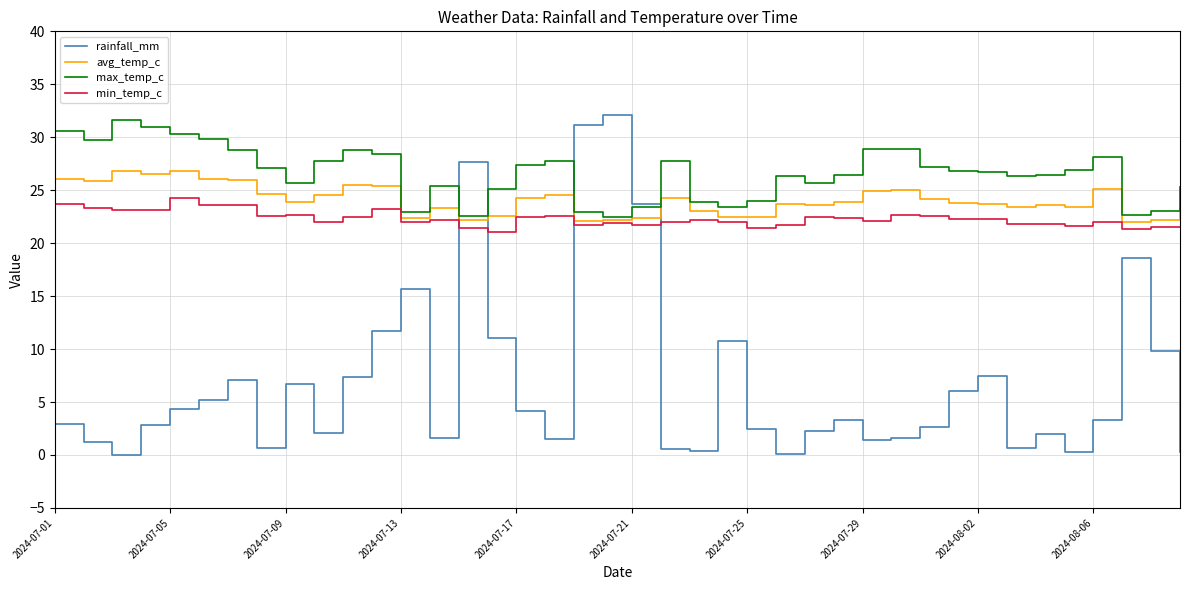

What is the highest value of the min_temp_c series?

24.3